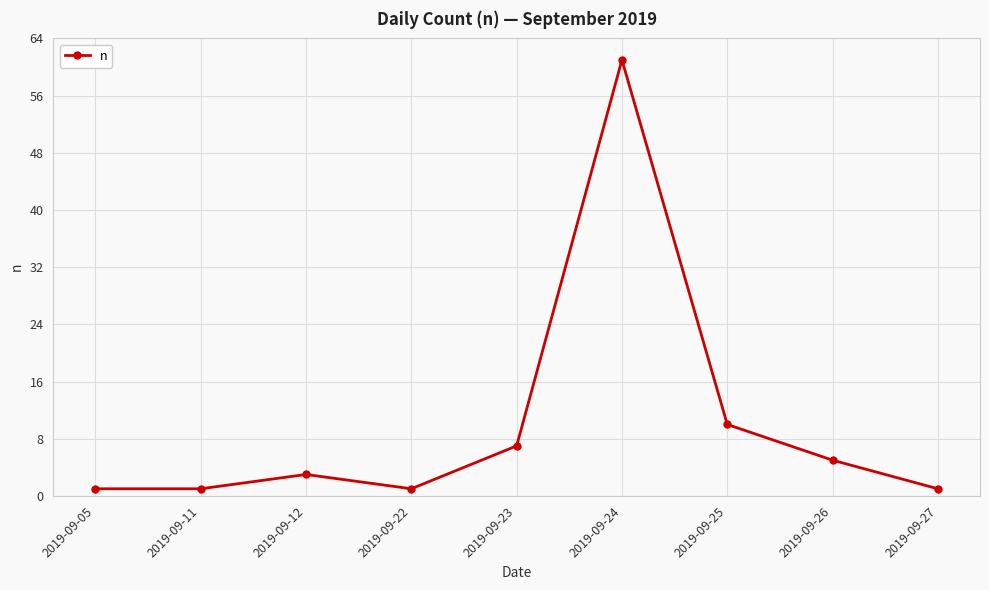

Where is the data nearest to the value 31?

2019-09-25